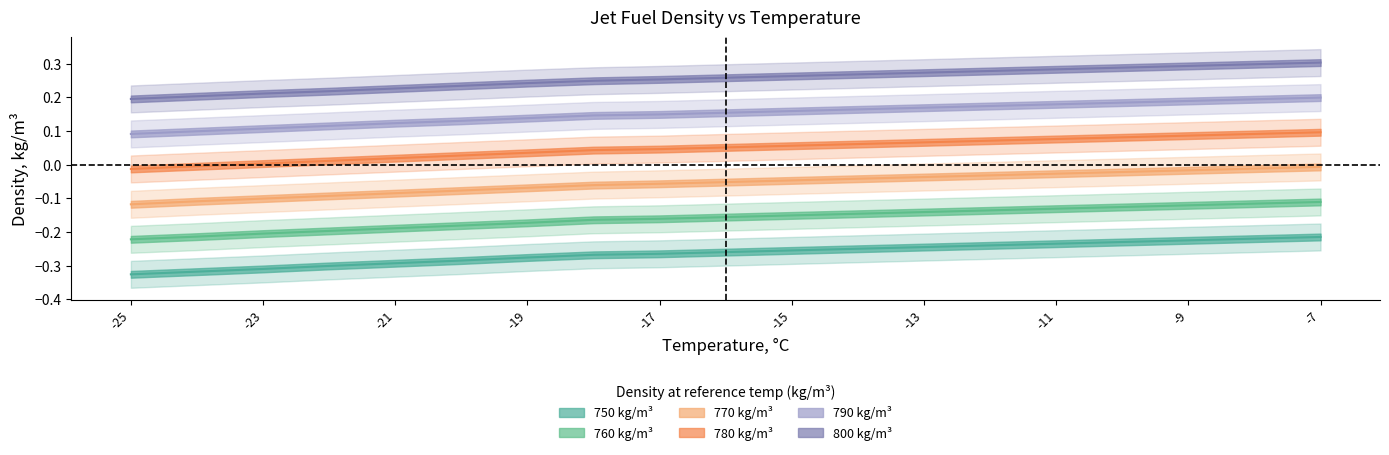

How many data points in 780 are less than 0?

2